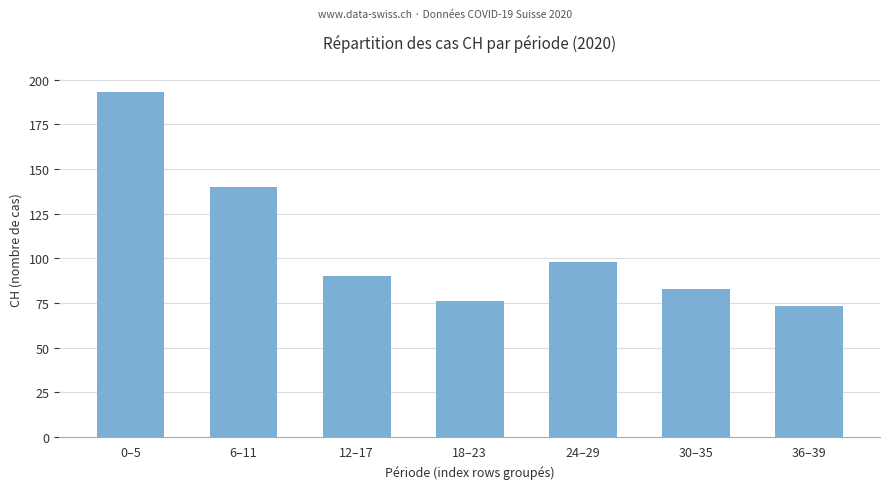

How many data points does each series have?

7